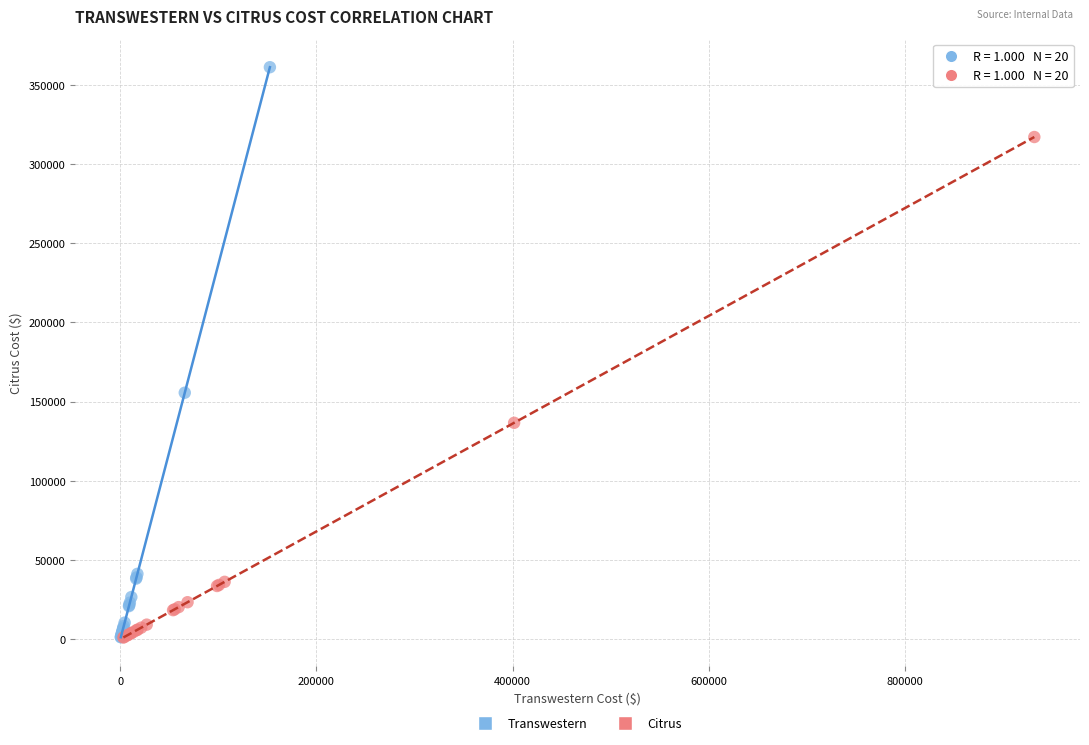

Which series contains the highest Y value?

Transwestern